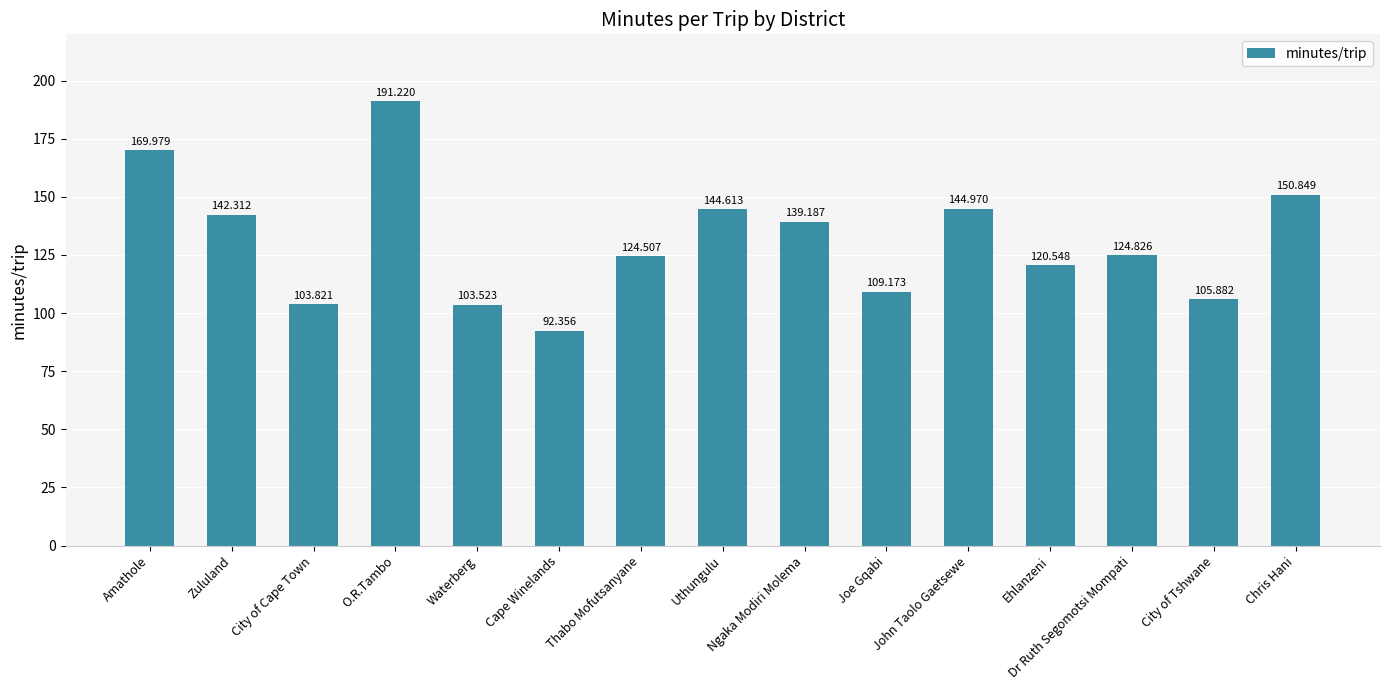

What is the value of the 10th bar from the left?

109.2